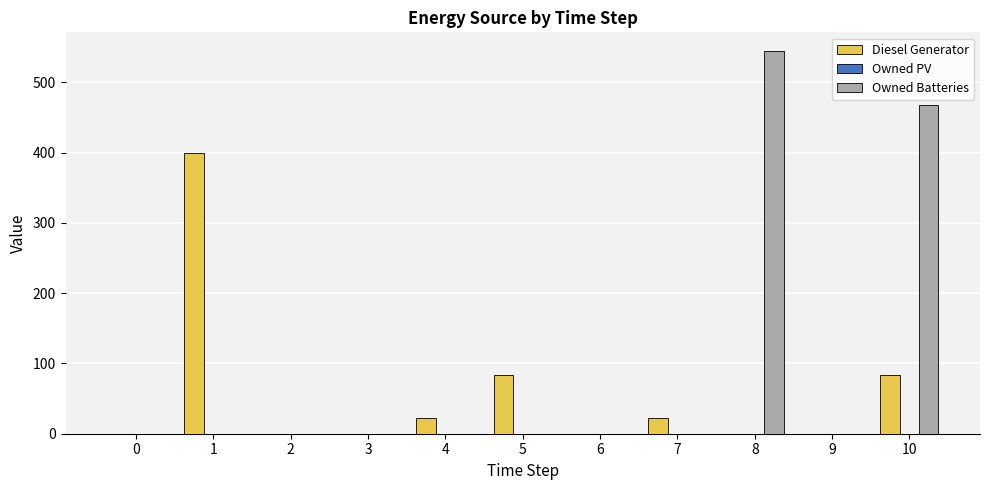

The value of Owned Batteries at 5 is 341. True or false?

False